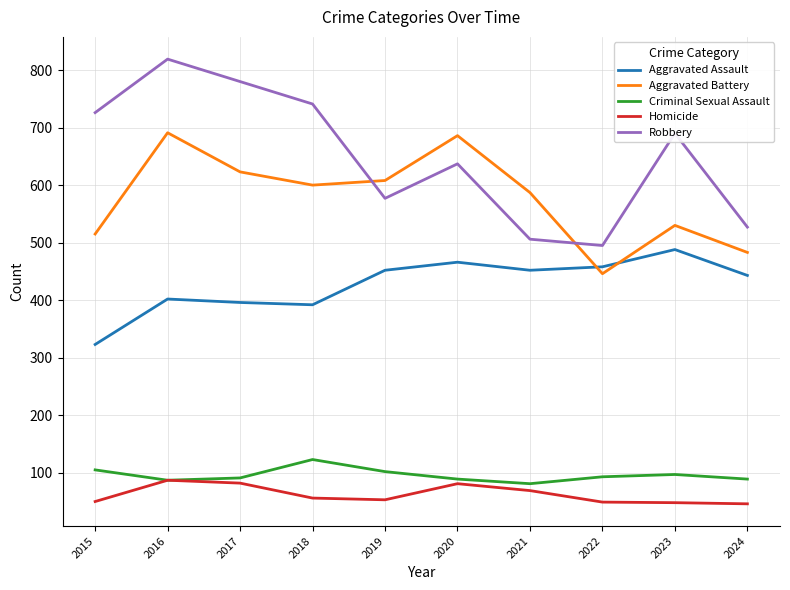

How many lines are shown in the chart?

5